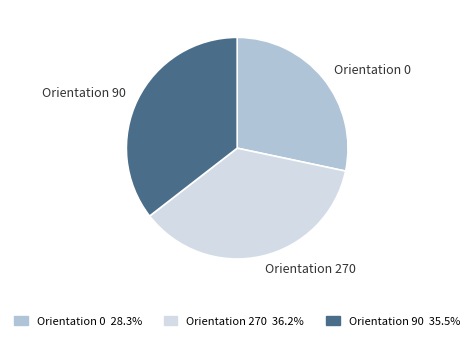

How many slices are in this pie chart?

3